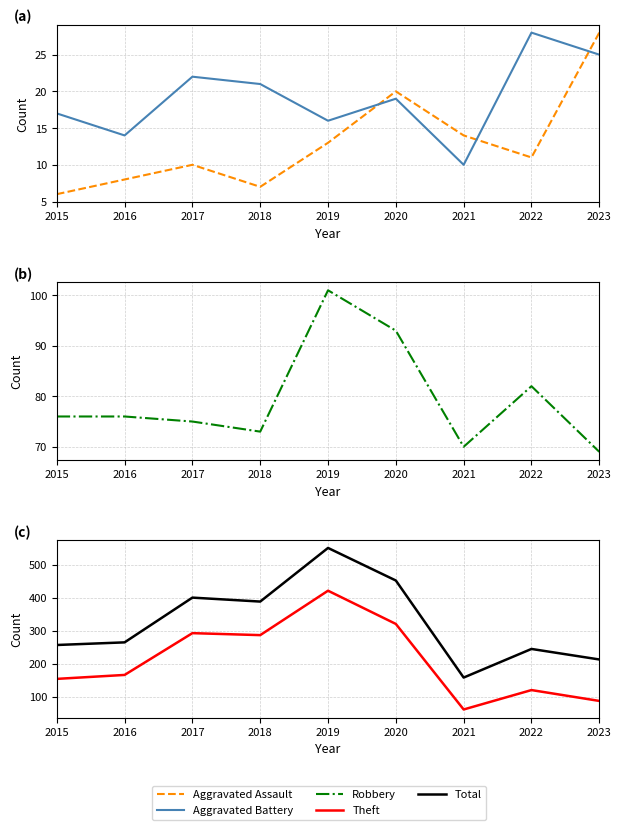

Where is the first local minimum for Robbery?

2018